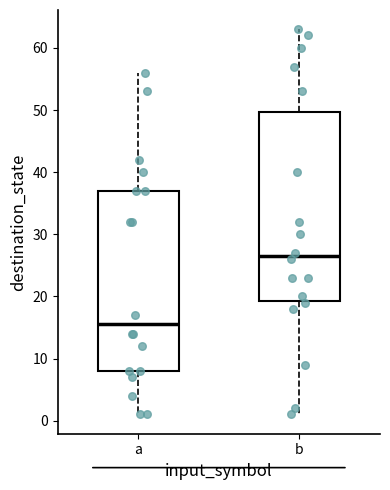

Which box's median line is the lowest?

a